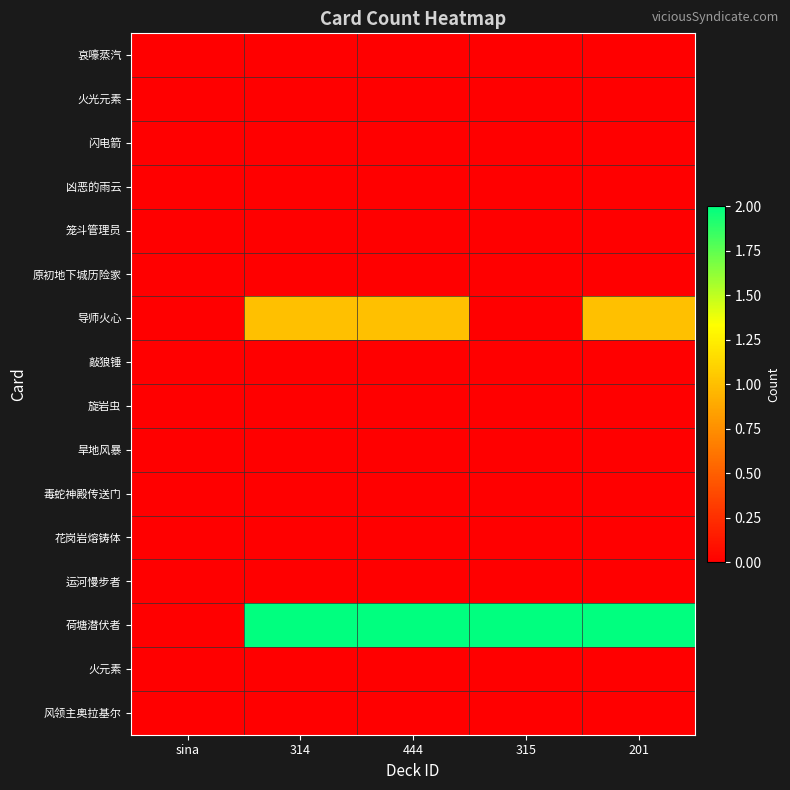

What is the maximum value shown in the chart?

2